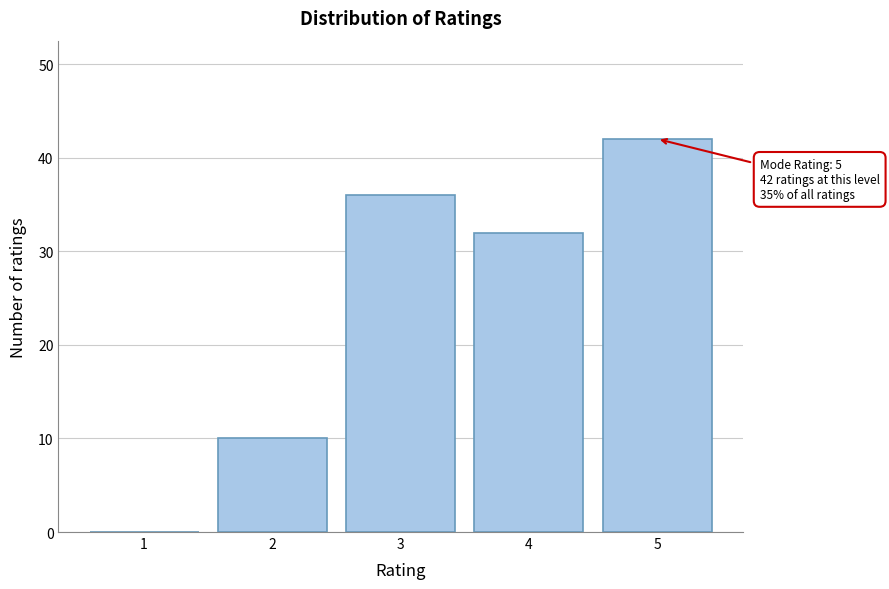

Over which range of the x-axis is the bar tallest?

4.5 to 5.5